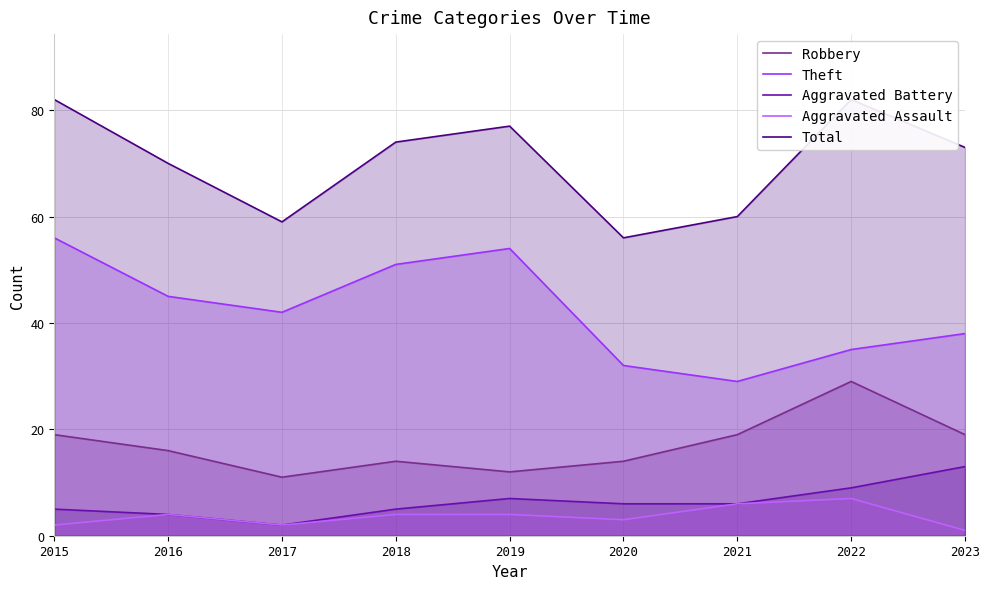

Which series has the largest total across all categories?

Total